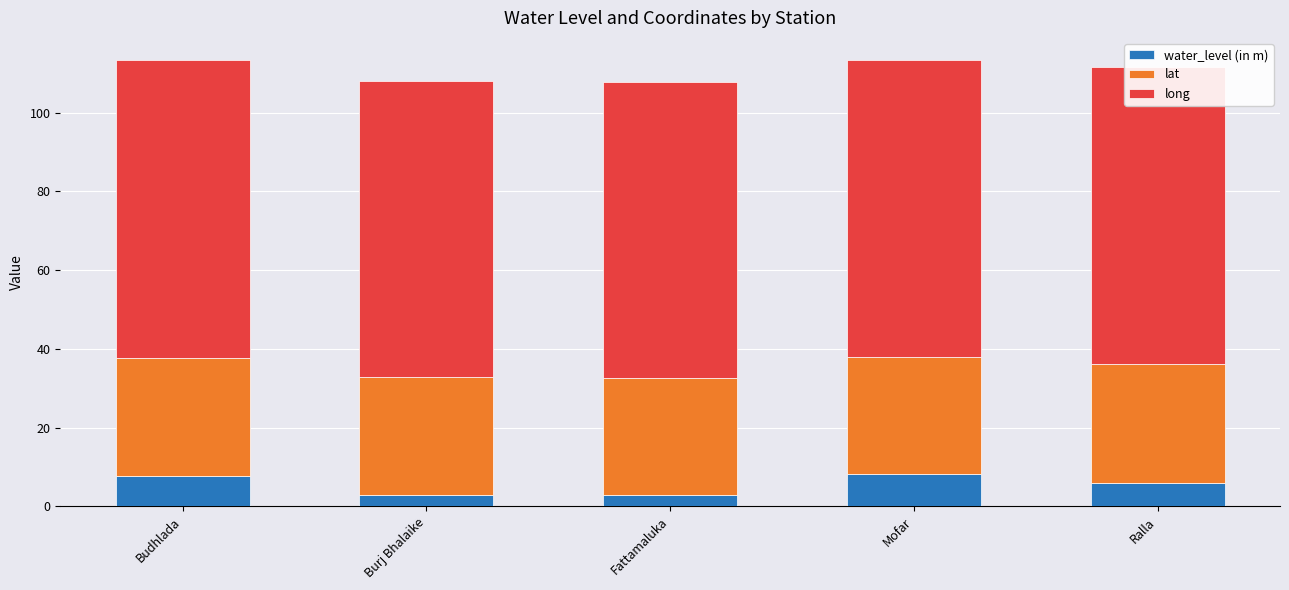

What is the sum of all water_level (in m) values?

27.7